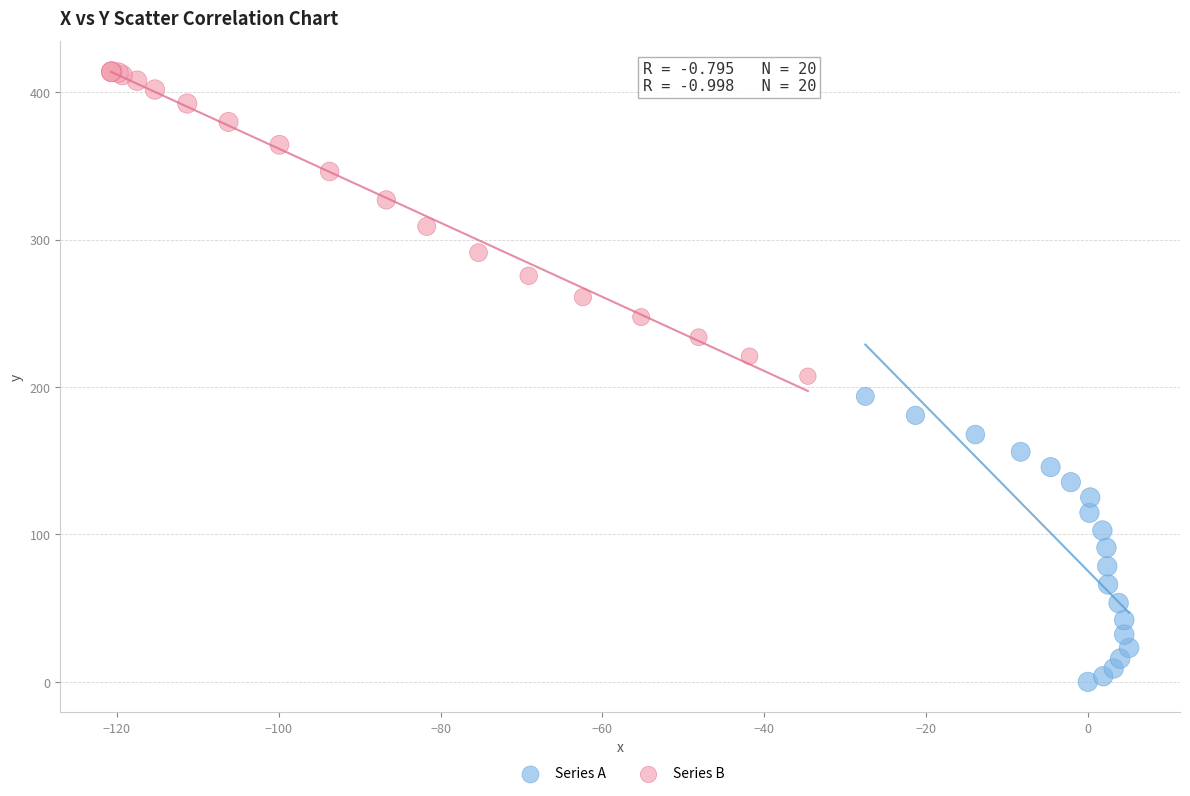

Which series reaches the maximum Y coordinate?

Series B